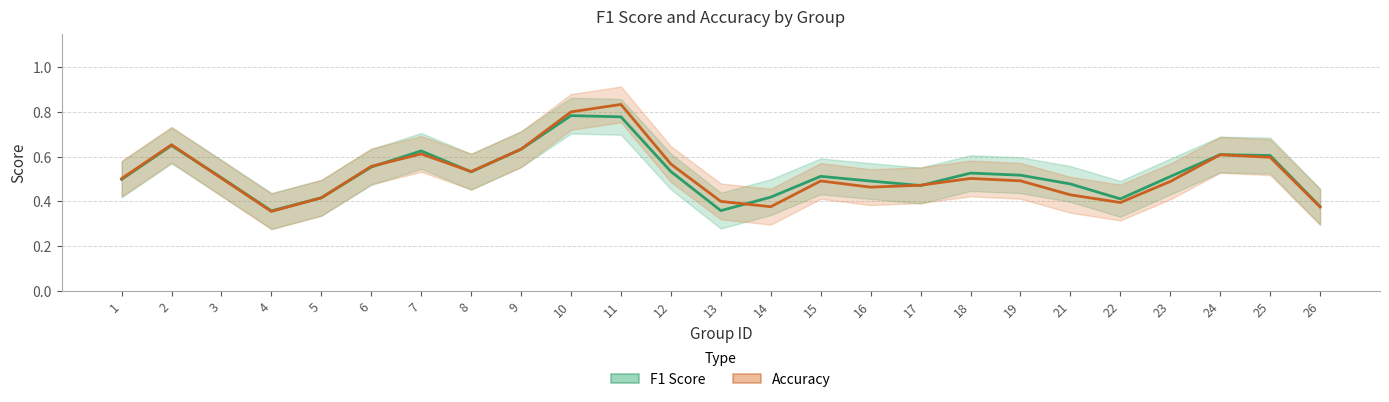

Which series changed the most between 13 and 18?

f1